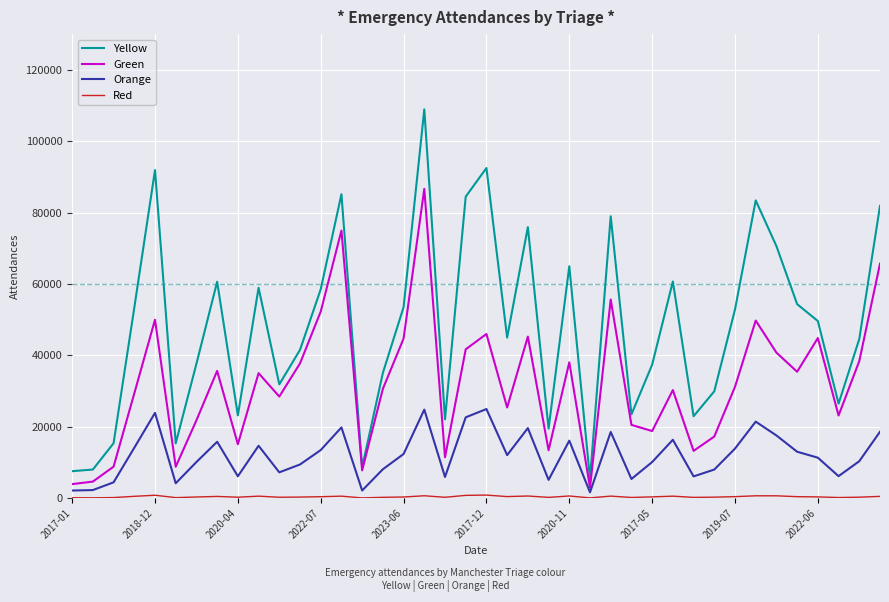

What is the sum of all Green values?

1285090